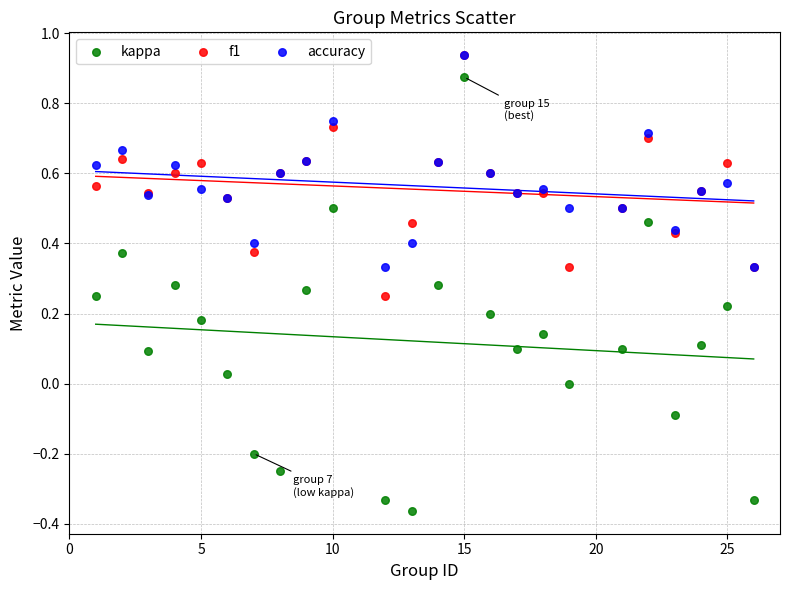

What are all the series names shown in the legend?

kappa, f1, accuracy